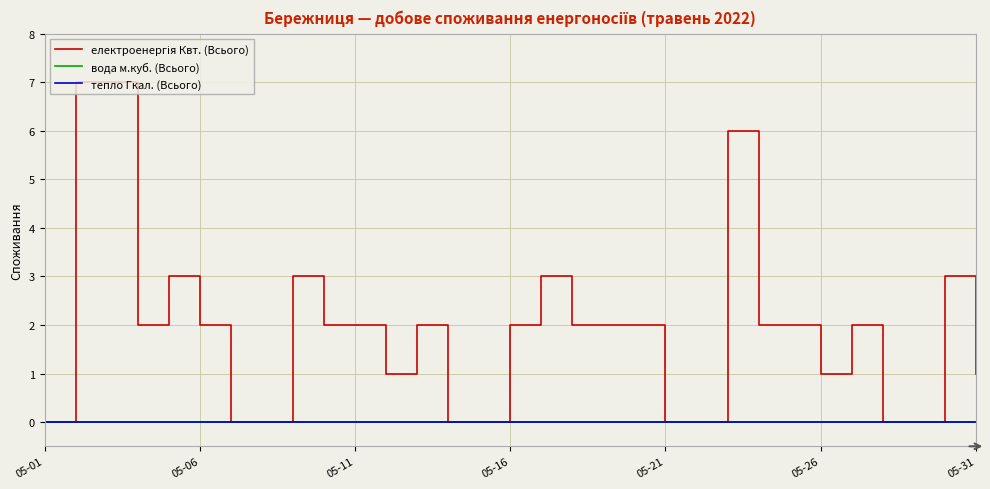

Does the chart have visible grid lines?

Yes